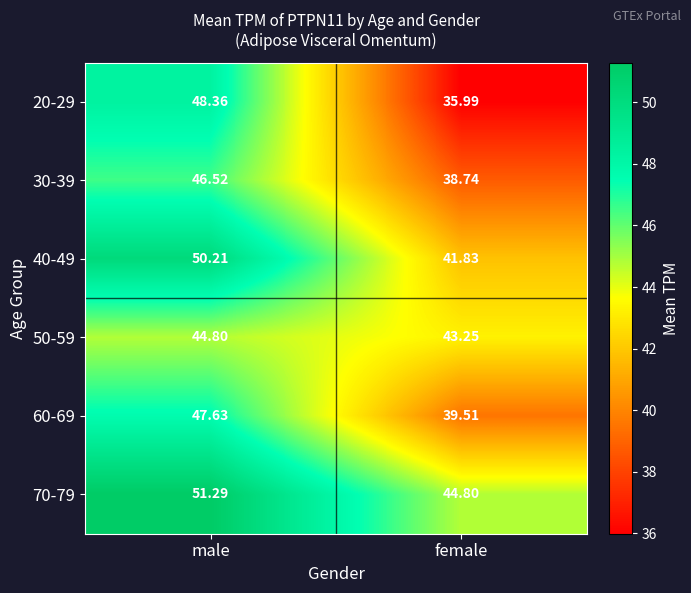

Is the value of 30-39 at male greater than the value of 50-59 at male?

Yes